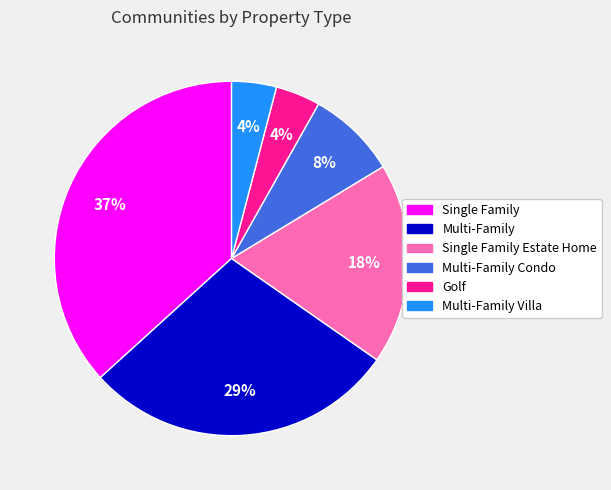

True or false: Multi-Family Condo accounts for 8% of the total.

True